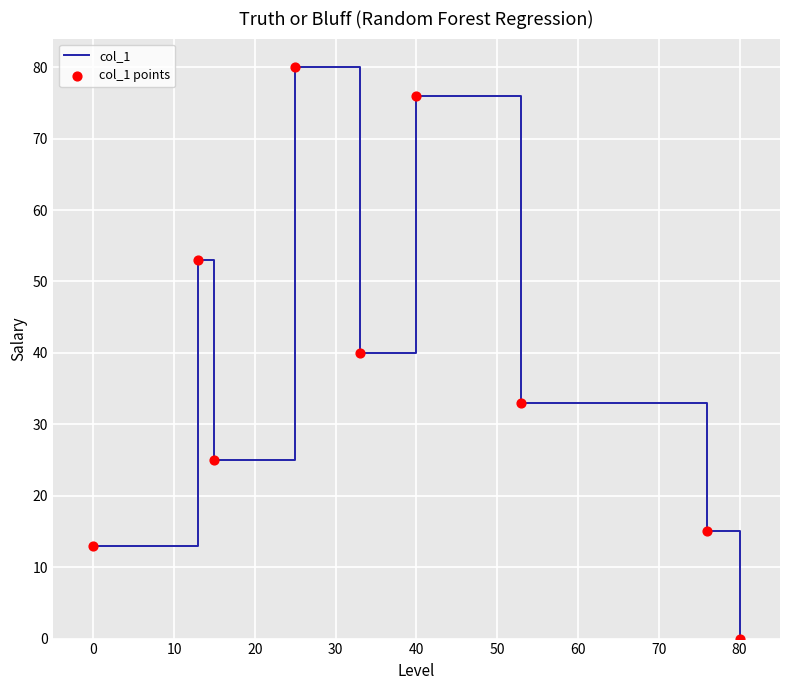

What is the difference between the maximum and minimum values?

80